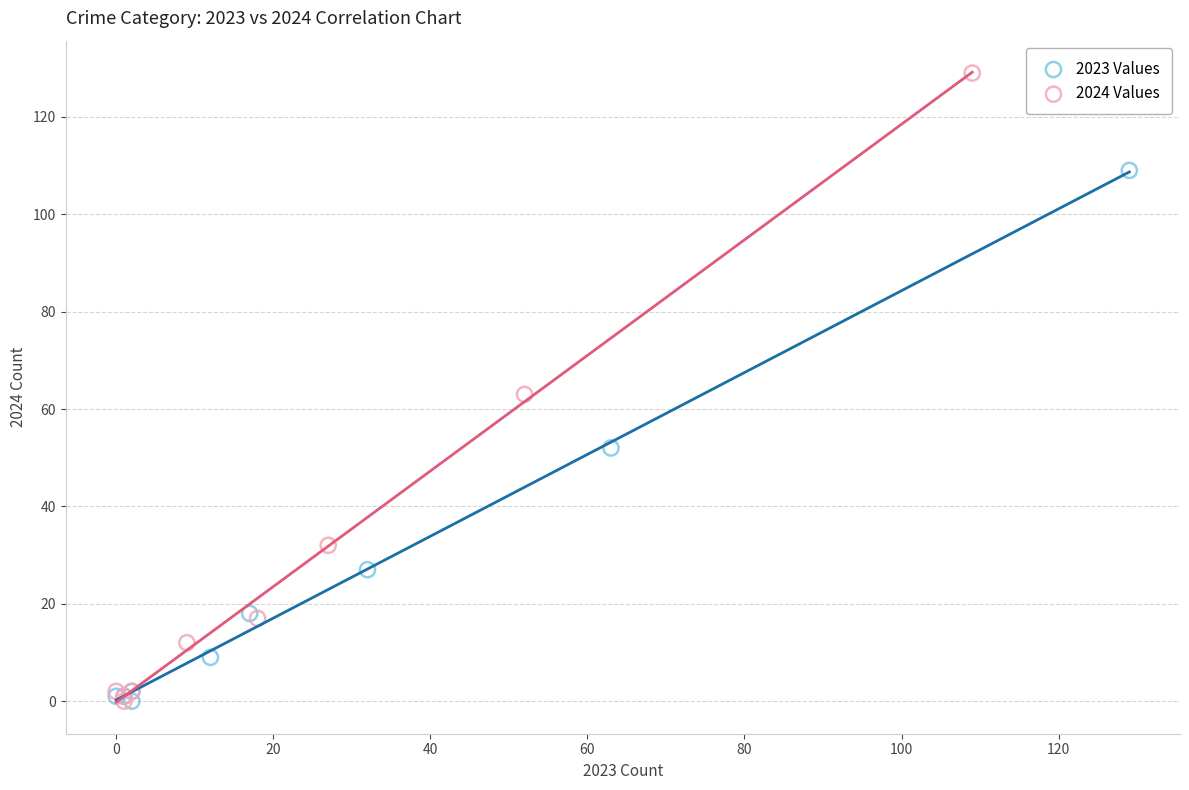

What are all the series names shown in the legend?

2023 Values, 2024 Values